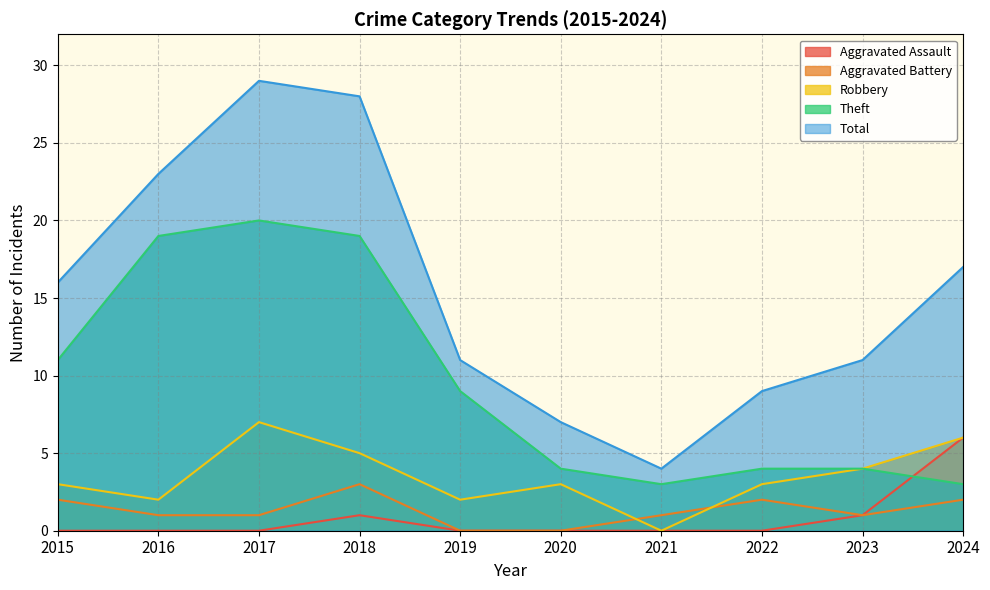

How many lines are shown in the chart?

5